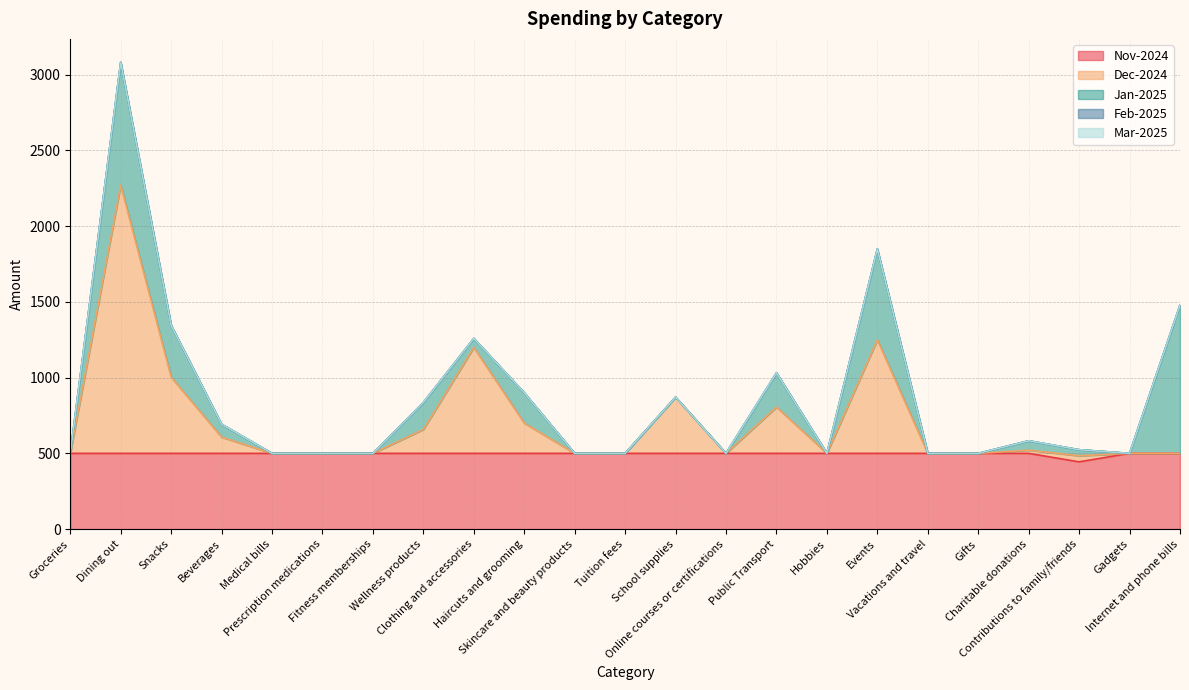

Reading left to right, extract all data points from this chart.

Nov-2024: Groceries=500.0	Dining out=500.0	Snacks=500.0	Beverages=500.0	Medical bills=500.0	Prescription medications=500.0	Fitness memberships=500.0	Wellness products=500.0	Clothing and accessories=500.0	Haircuts and grooming=500.0	Skincare and beauty products=500.0	Tuition fees=500.0	School supplies=500.0	Online courses or certifications=500.0	Public Transport=500.0	Hobbies=500.0	Events=500.0	Vacations and travel=500.0	Gifts=500.0	Charitable donations=500.0	Contributions to family/friends=444.0	Gadgets=500.0	Internet and phone bills=500.0
Dec-2024: Groceries=0.0	Dining out=1770.4	Snacks=503.0	Beverages=107.0	Medical bills=0.0	Prescription medications=0.0	Fitness memberships=0.0	Wellness products=158.0	Clothing and accessories=699.0	Haircuts and grooming=200.0	Skincare and beauty products=0.0	Tuition fees=0.0	School supplies=371.0	Online courses or certifications=0.0	Public Transport=305.5	Hobbies=0.0	Events=750.0	Vacations and travel=0.0	Gifts=0.0	Charitable donations=21.0	Contributions to family/friends=40.0	Gadgets=0.0	Internet and phone bills=0.0
Jan-2025: Groceries=0.0	Dining out=812.5	Snacks=342.0	Beverages=85.0	Medical bills=0.0	Prescription medications=0.0	Fitness memberships=0.0	Wellness products=178.0	Clothing and accessories=60.0	Haircuts and grooming=200.0	Skincare and beauty products=0.0	Tuition fees=0.0	School supplies=0.0	Online courses or certifications=0.0	Public Transport=226.0	Hobbies=0.0	Events=600.0	Vacations and travel=0.0	Gifts=0.0	Charitable donations=62.0	Contributions to family/friends=40.0	Gadgets=0.0	Internet and phone bills=979.0
Feb-2025: Groceries=0.0	Dining out=0.0	Snacks=0.0	Beverages=0.0	Medical bills=0.0	Prescription medications=0.0	Fitness memberships=0.0	Wellness products=0.0	Clothing and accessories=0.0	Haircuts and grooming=0.0	Skincare and beauty products=0.0	Tuition fees=0.0	School supplies=0.0	Online courses or certifications=0.0	Public Transport=0.0	Hobbies=0.0	Events=0.0	Vacations and travel=0.0	Gifts=0.0	Charitable donations=0.0	Contributions to family/friends=0.0	Gadgets=0.0	Internet and phone bills=0.0
Mar-2025: Groceries=0.0	Dining out=0.0	Snacks=0.0	Beverages=0.0	Medical bills=0.0	Prescription medications=0.0	Fitness memberships=0.0	Wellness products=0.0	Clothing and accessories=0.0	Haircuts and grooming=0.0	Skincare and beauty products=0.0	Tuition fees=0.0	School supplies=0.0	Online courses or certifications=0.0	Public Transport=0.0	Hobbies=0.0	Events=0.0	Vacations and travel=0.0	Gifts=0.0	Charitable donations=0.0	Contributions to family/friends=0.0	Gadgets=0.0	Internet and phone bills=0.0